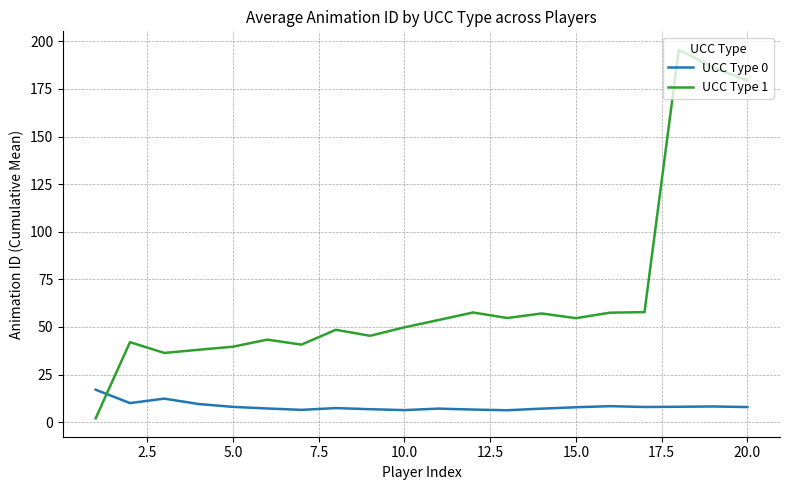

List the series in order of their peak value, lowest first.

UCC Type 0, UCC Type 1